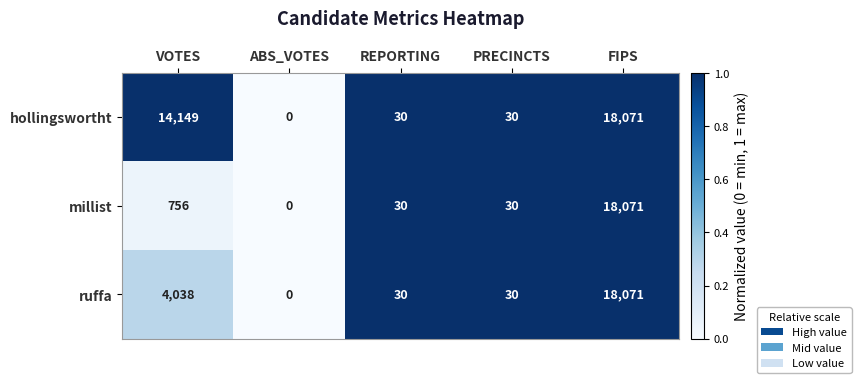

Which label corresponds to the smallest value in the chart?

ABS_VOTES